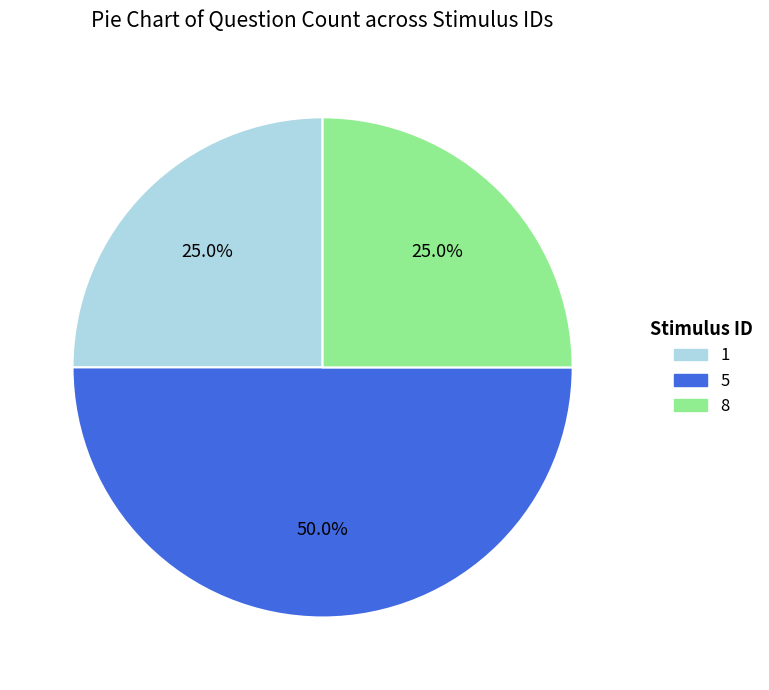

What is the ratio of the value at 5 to the value at 1?

2.0